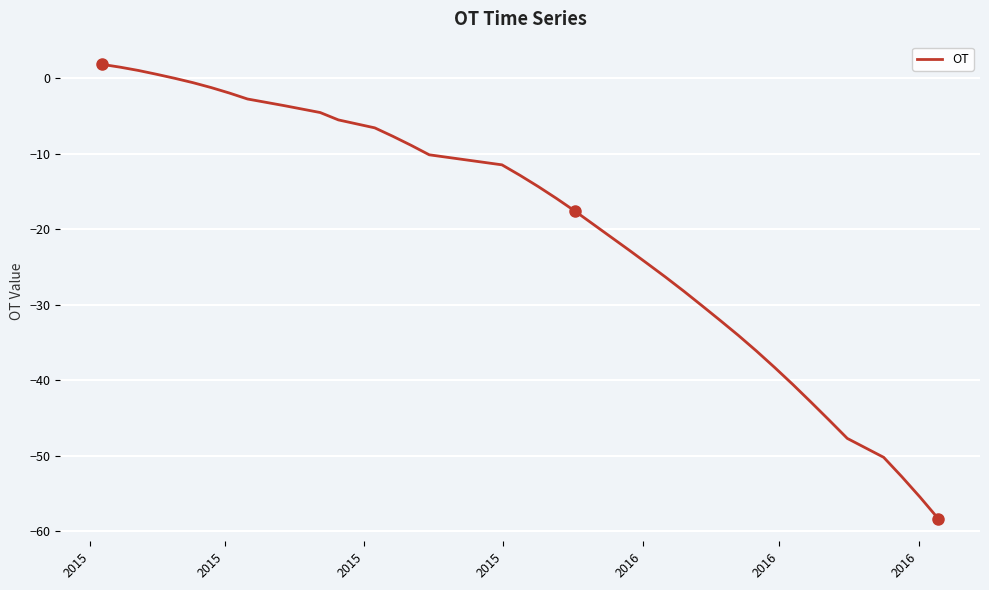

How many lines are shown in the chart?

1